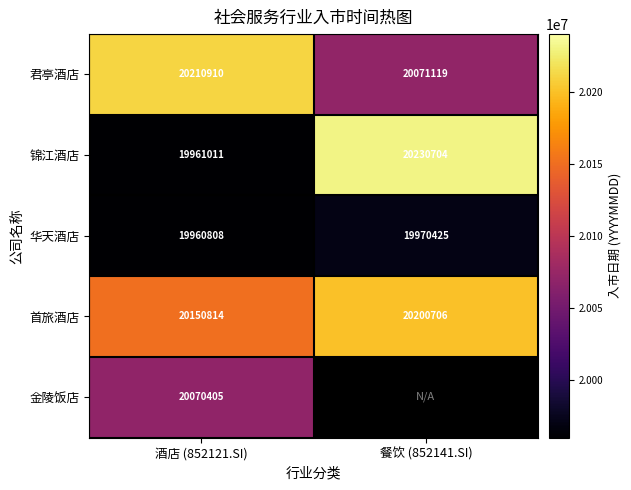

Which has a higher value, 餐饮 (852141.SI) or 酒店 (852121.SI)?

酒店 (852121.SI)